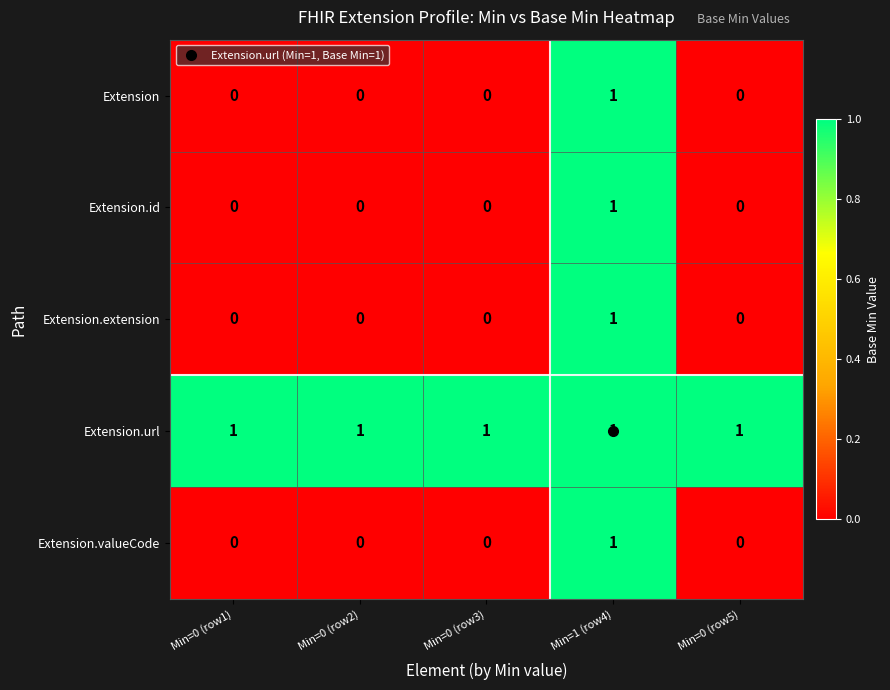

Which series has the largest total across all categories?

Extension.url